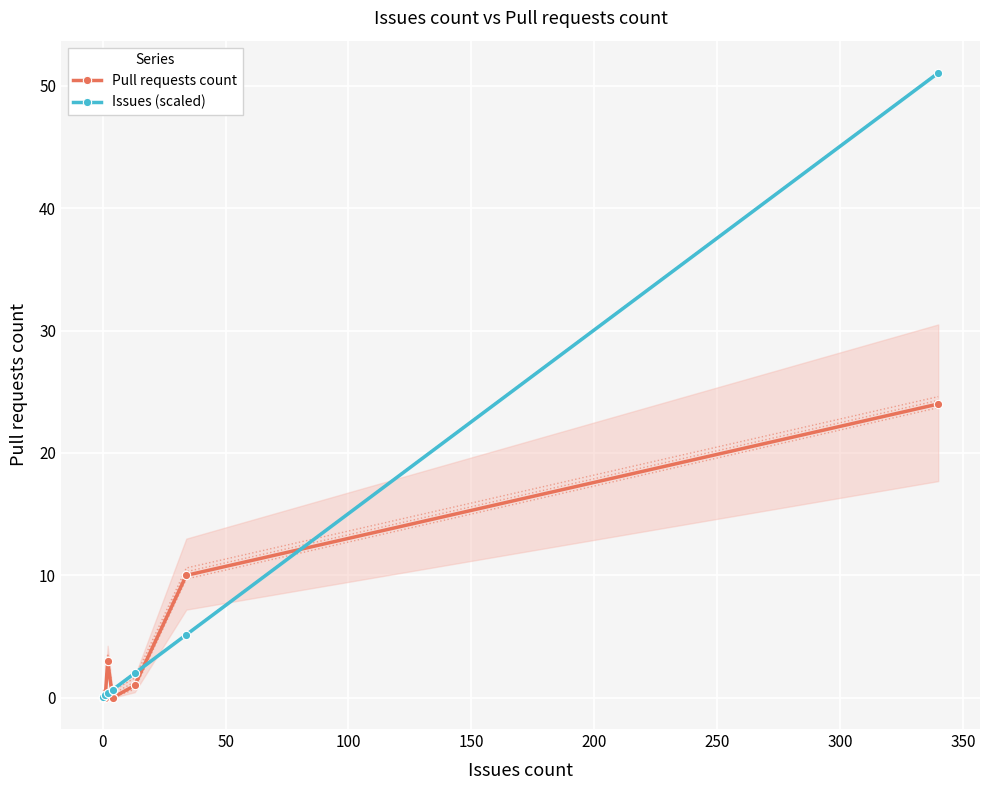

Reading left to right, what are all the values shown in this chart?

Pull requests count: 0.0	0.0	0.0	0.0	3.0	0.0	0.0	1.0	10.0	24.0
Issues (scaled): 0.1	0.1	0.1	0.2	0.3	0.7	0.7	2.0	5.1	51.0